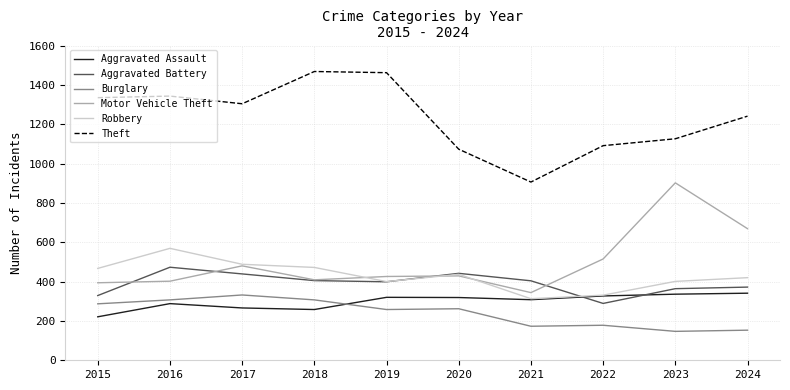

Where is Burglary nearest to the value 239?

2019